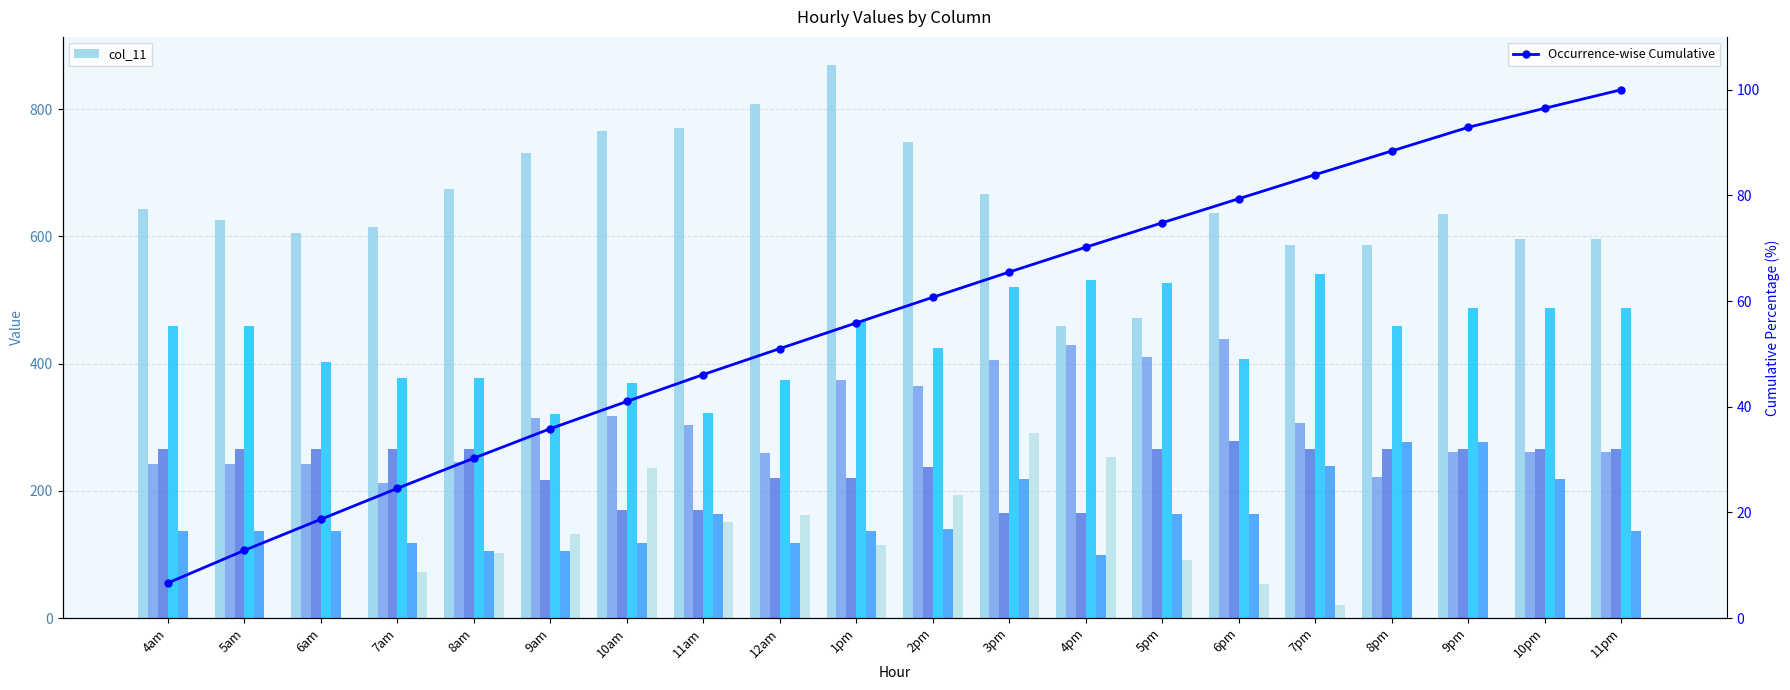

Which category has the lowest value across all series?

4am